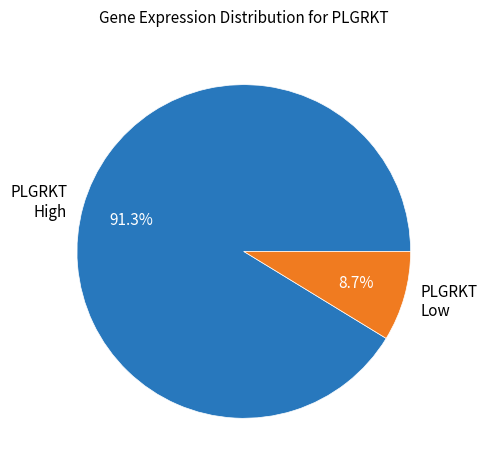

Does any single category account for the majority?

Yes